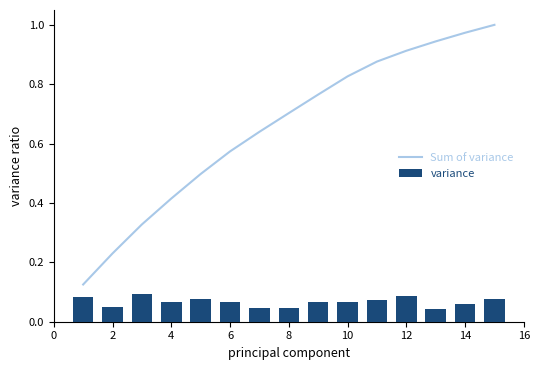

What are all the series names shown in the legend?

Sum of variance, variance